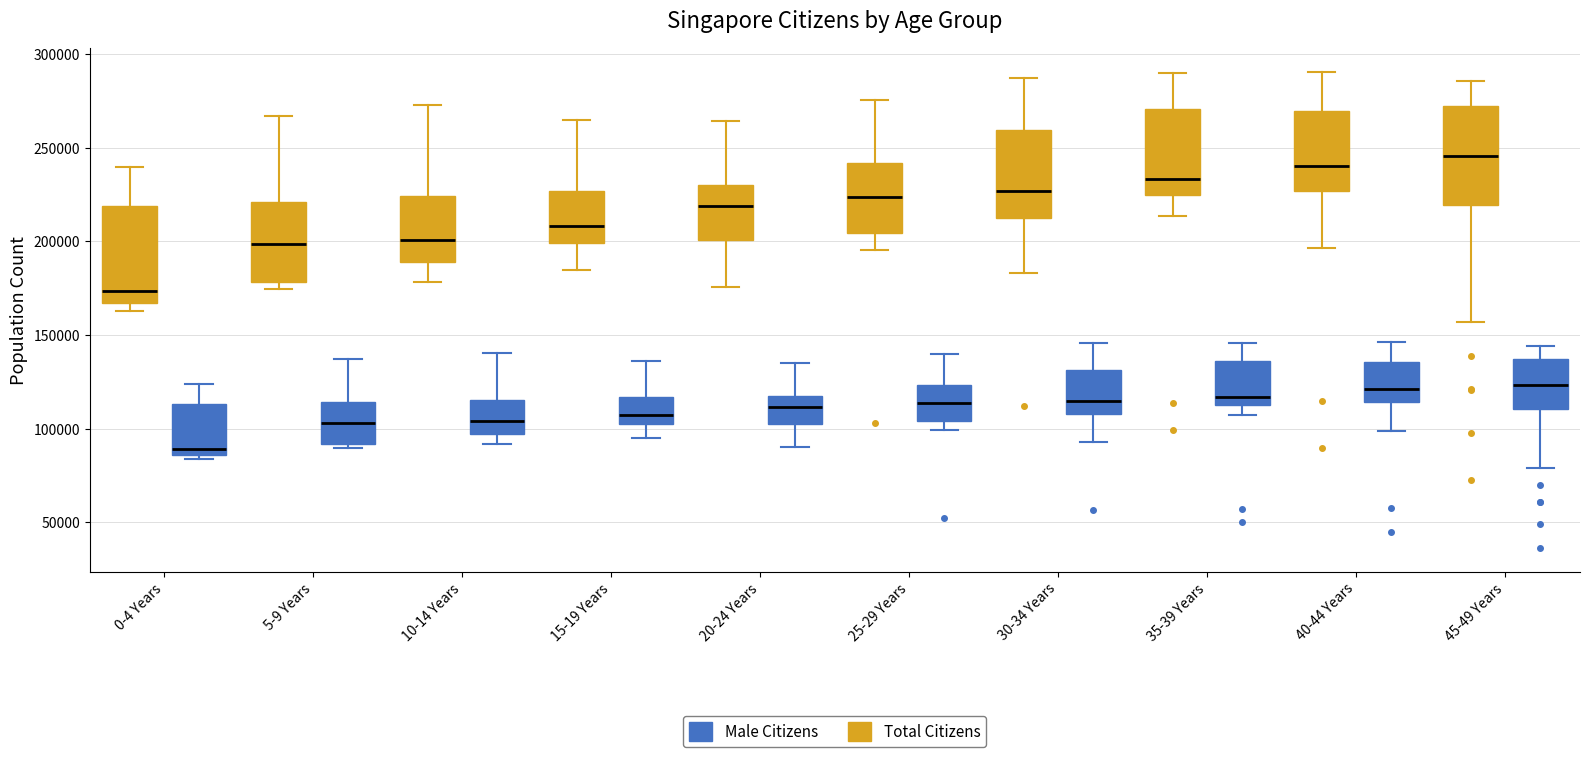

Where does the lower whisker of the box for 35-39 Years (Male Citizens) end on the y-axis? The values are not printed on the chart, so give them approximately, as read against the axis.

105000